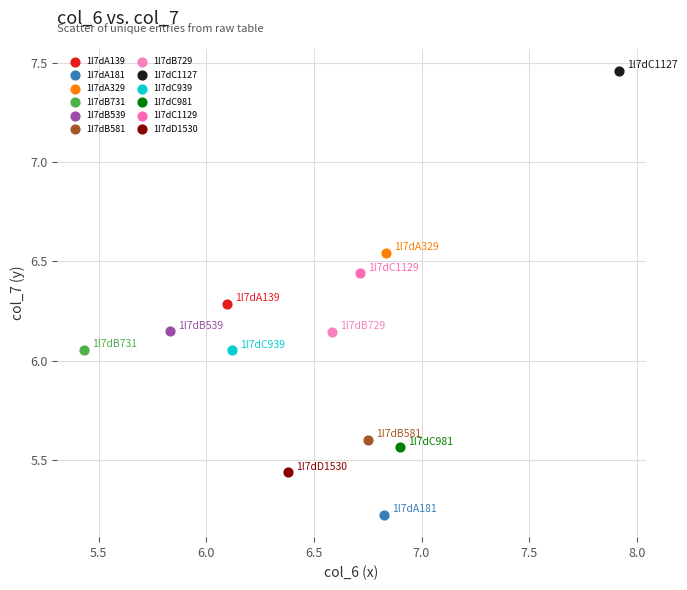

What are all the series names shown in the legend?

1l7dA139, 1l7dA181, 1l7dA329, 1l7dB731, 1l7dB539, 1l7dB581, 1l7dB729, 1l7dC1127, 1l7dC939, 1l7dC981, 1l7dC1129, 1l7dD1530